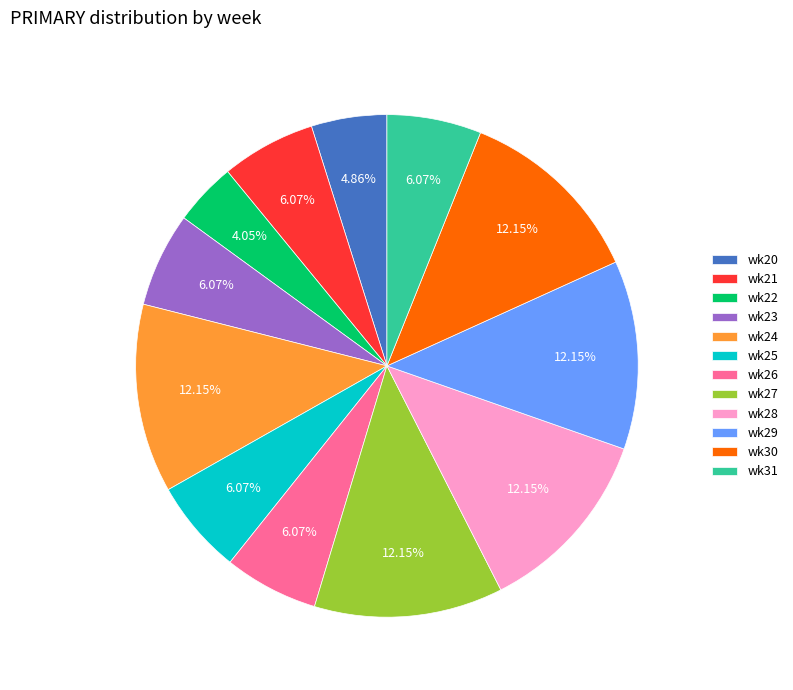

What portion of the pie excludes wk26?

93.9%